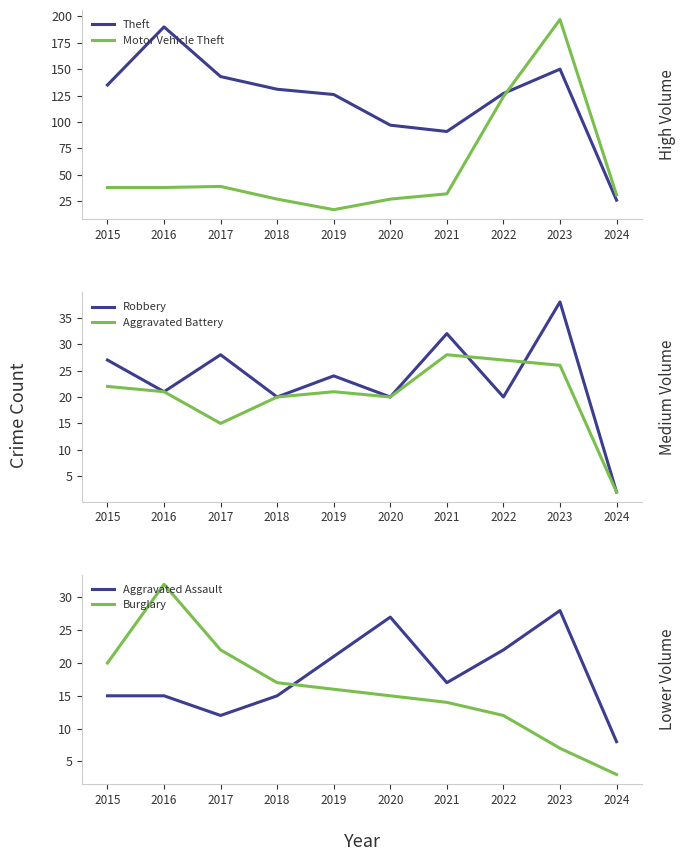

What is the value of the Theft point at the 6th from the left?

97